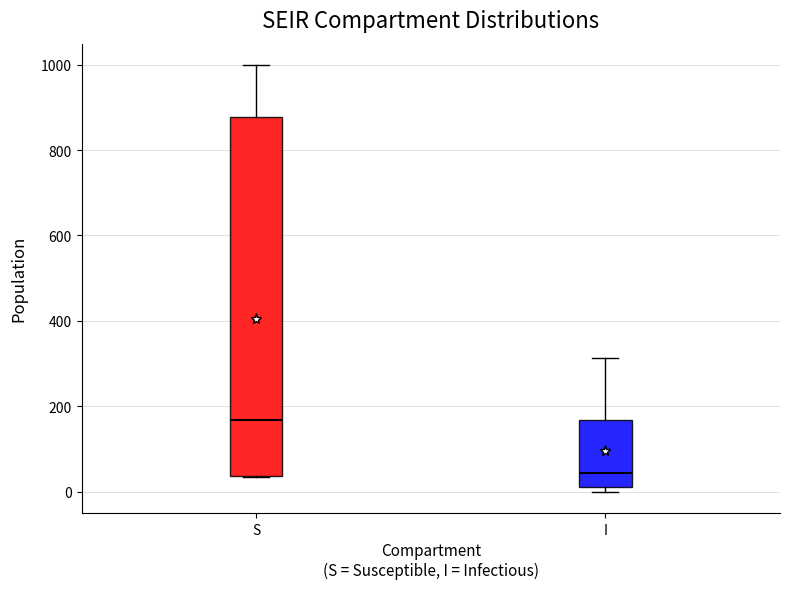

Which box is the tallest, from its lower edge to its upper edge?

S